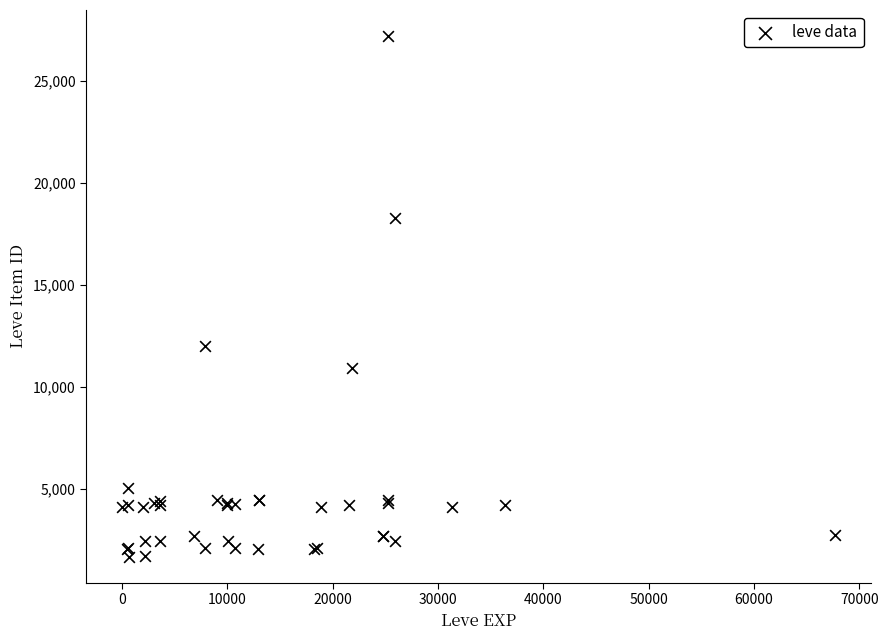

What Y value in the scatter plot is closest to 14448?

12018